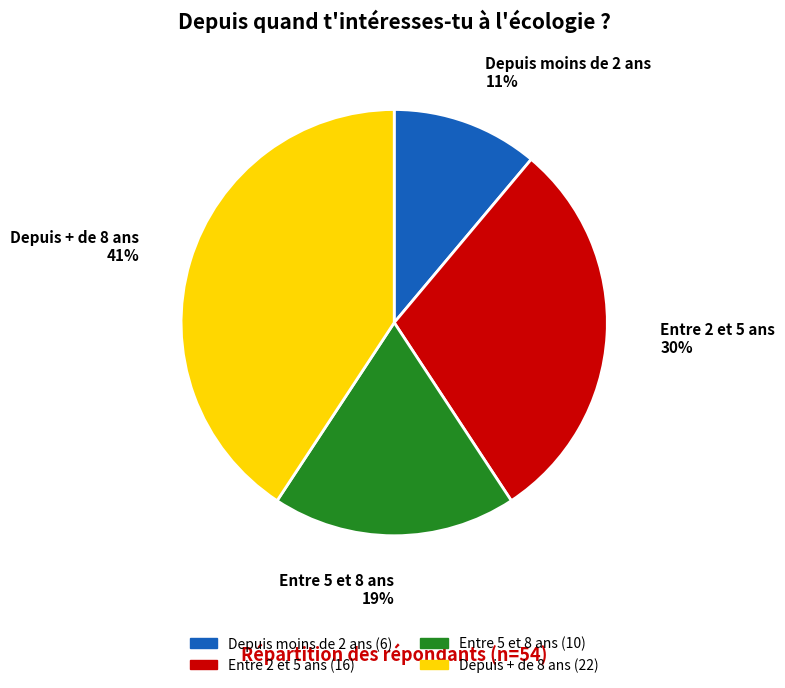

Which slice is the largest?

Depuis + de 8 ans